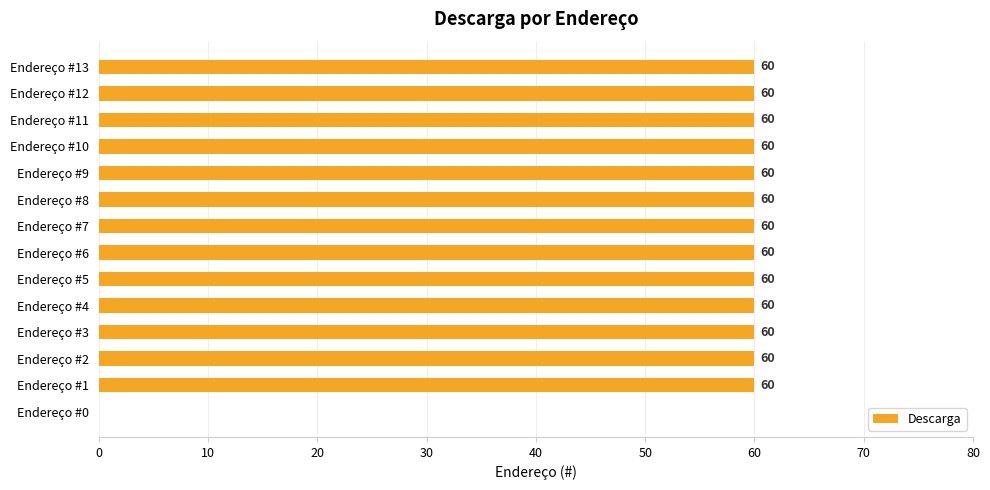

What is the sum of all values?

780